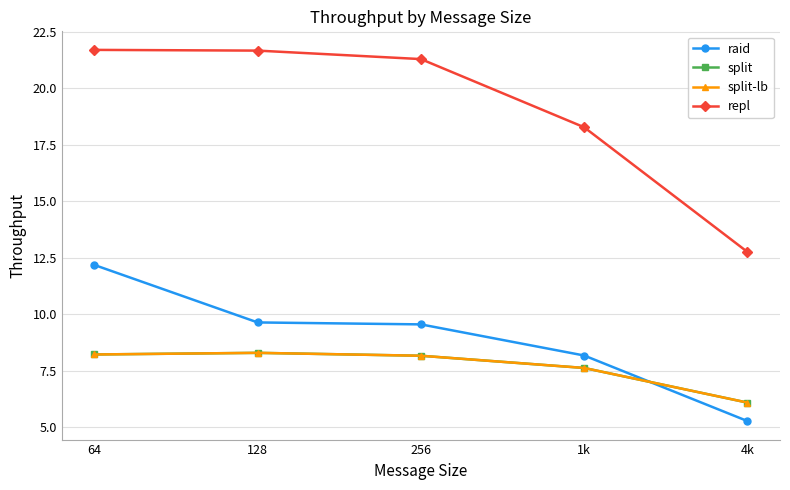

Rank the series at 256 from lowest to highest value.

split, split-lb, raid, repl